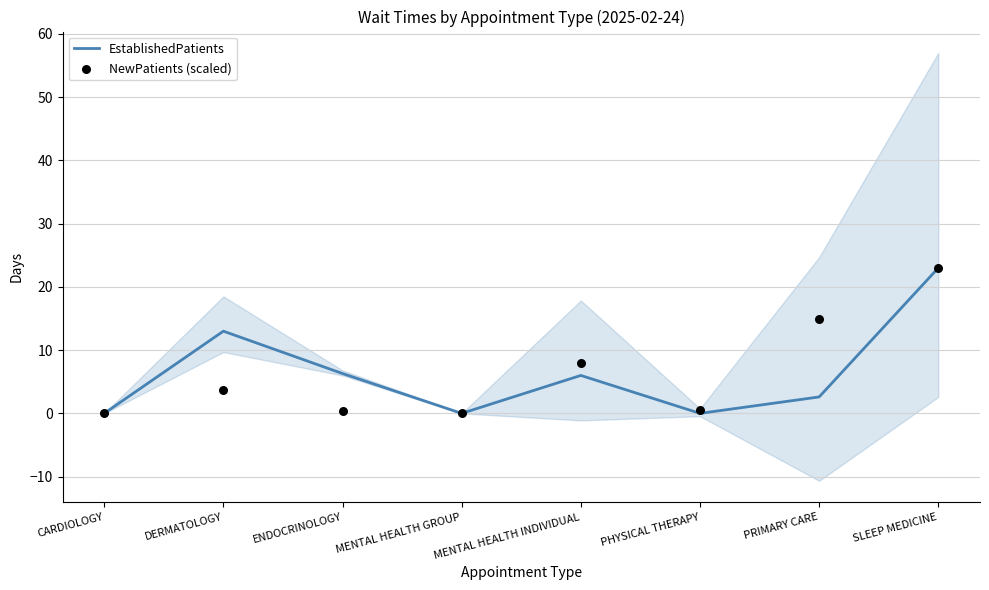

What are all the series names shown in the legend?

EstablishedPatients, NewPatients (scaled)